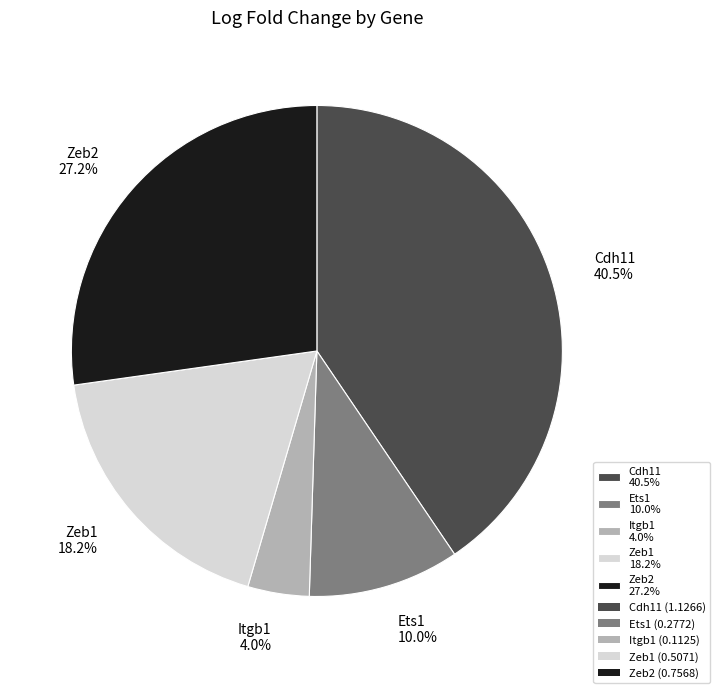

Between Zeb1 and Itgb1, which is larger?

Zeb1